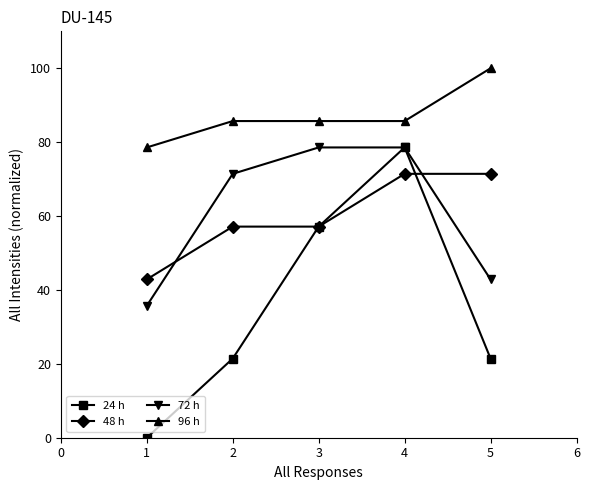

True or false: 24 h has more than 0 points higher than both neighbors.

True